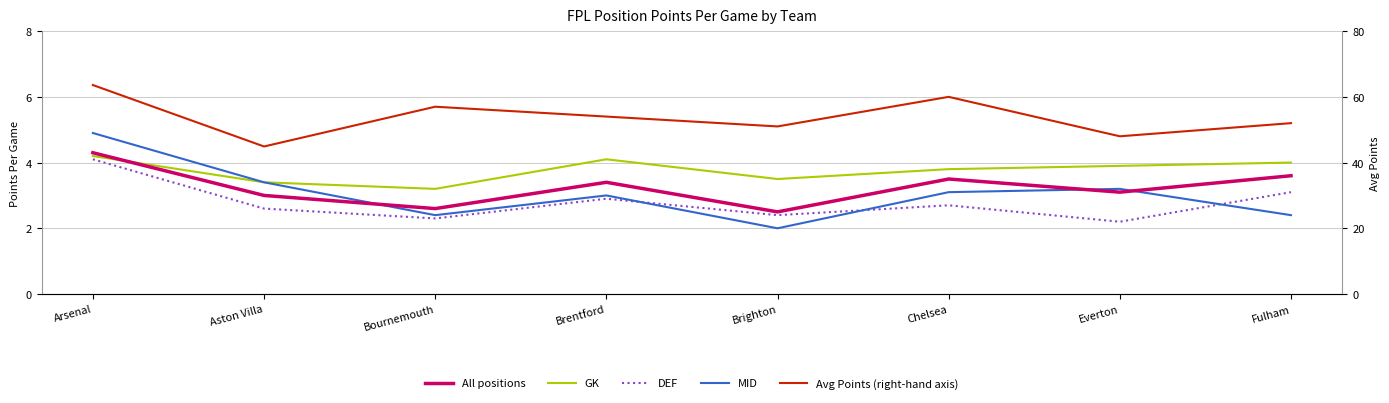

At which category is the sum across all series the highest?

Arsenal